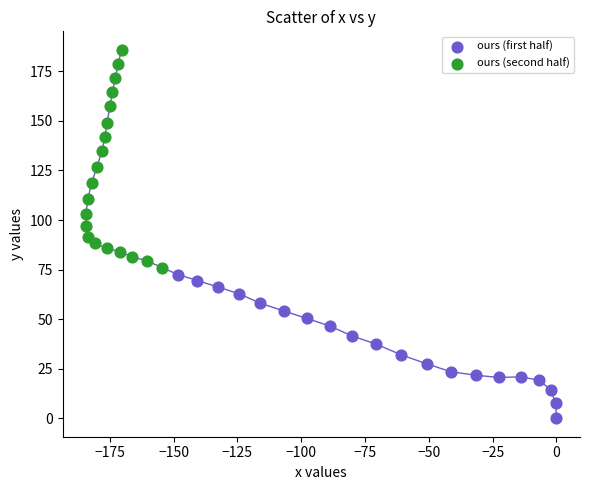

Which series reaches the minimum Y coordinate?

ours (first half)